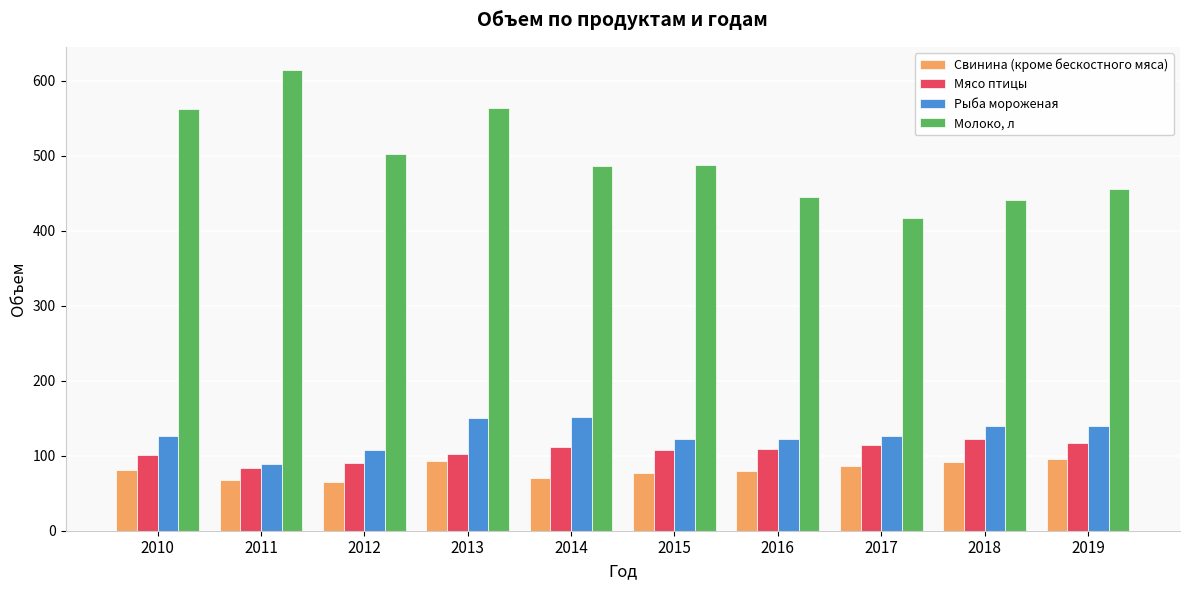

What is the smallest value displayed?

65.4